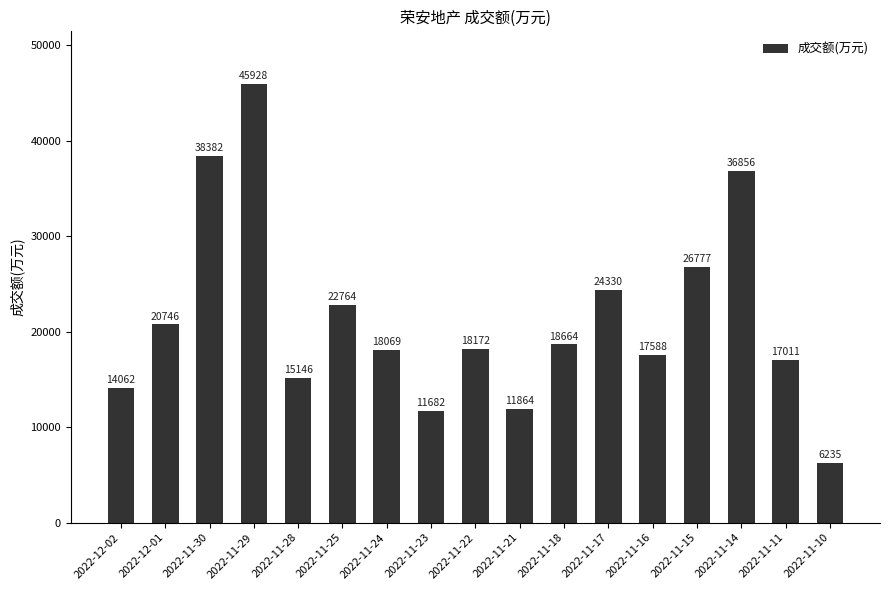

What is the change in value from 2022-11-24 to 2022-11-21?

-6205